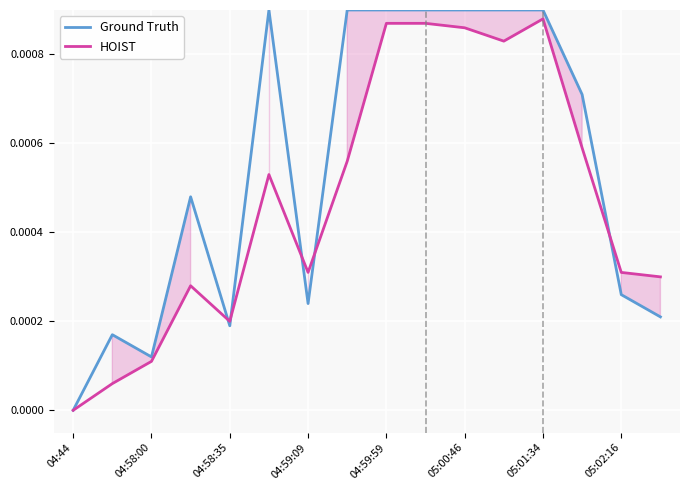

The Ground Truth series shows 0.0 at 04:44. True or false?

True